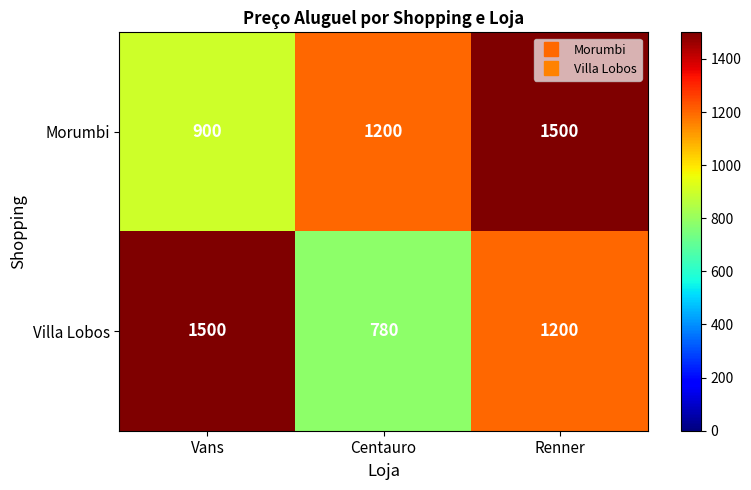

Reading left to right, what are all the values shown in this chart?

Morumbi: Vans=900	Centauro=1200	Renner=1500
Villa Lobos: Vans=1500	Centauro=780	Renner=1200